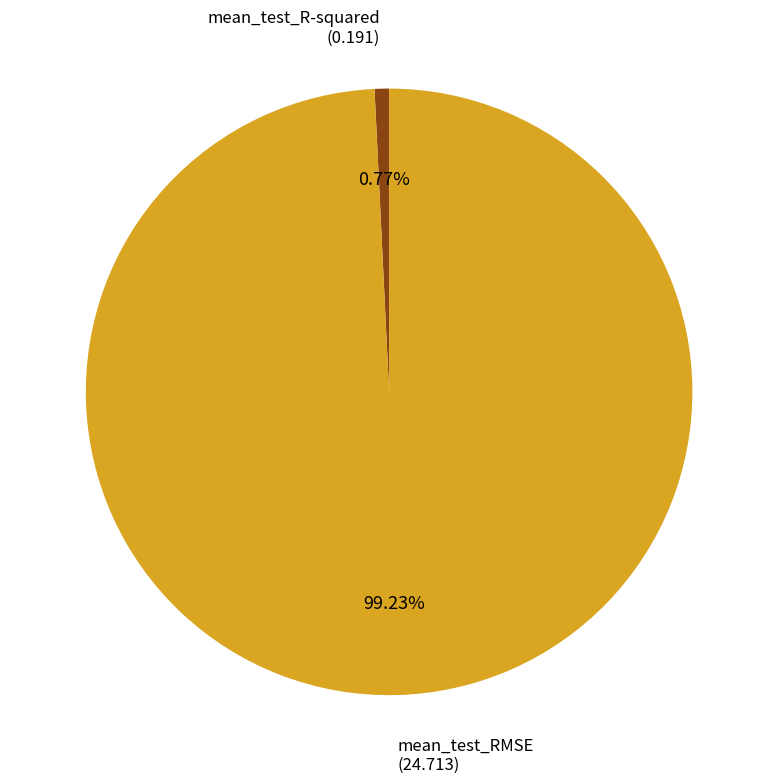

Count the number of slices in the pie.

2